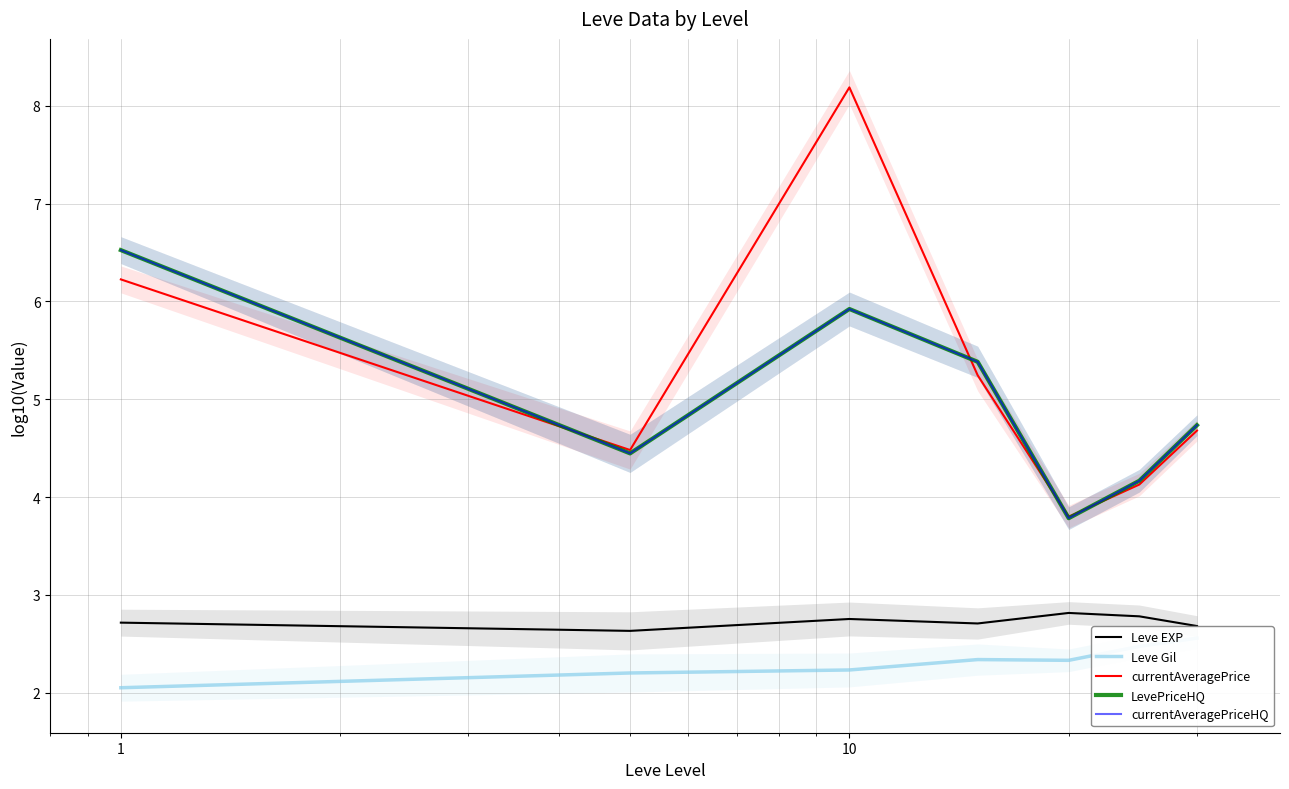

Which series ends up on top after the final intersection of currentAveragePriceHQ and currentAveragePrice?

currentAveragePriceHQ